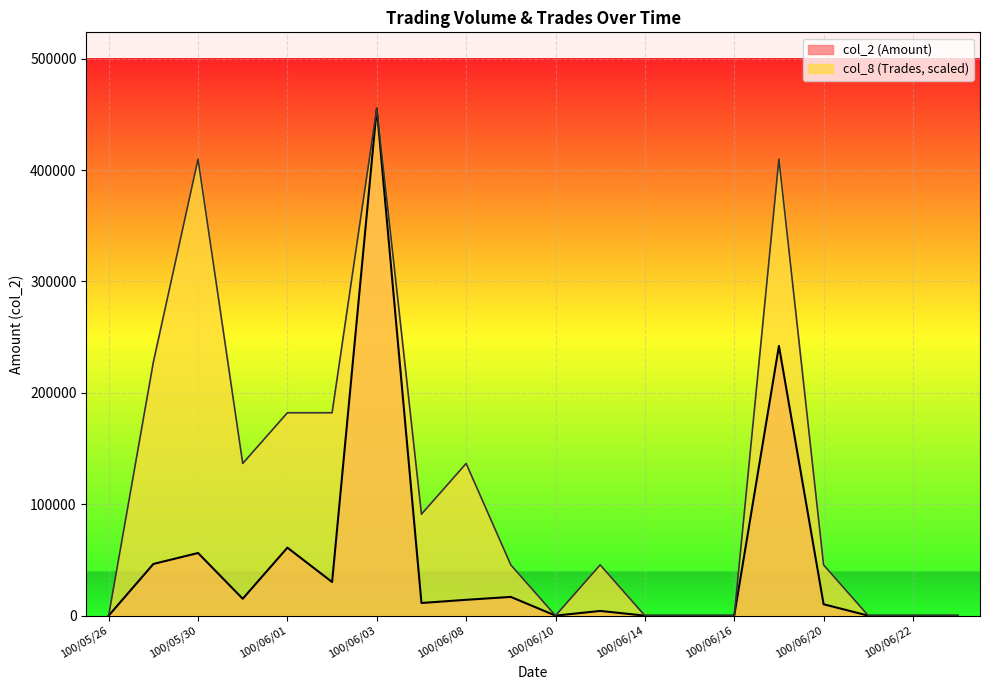

At which label does col_2 reach its peak?

100/06/03